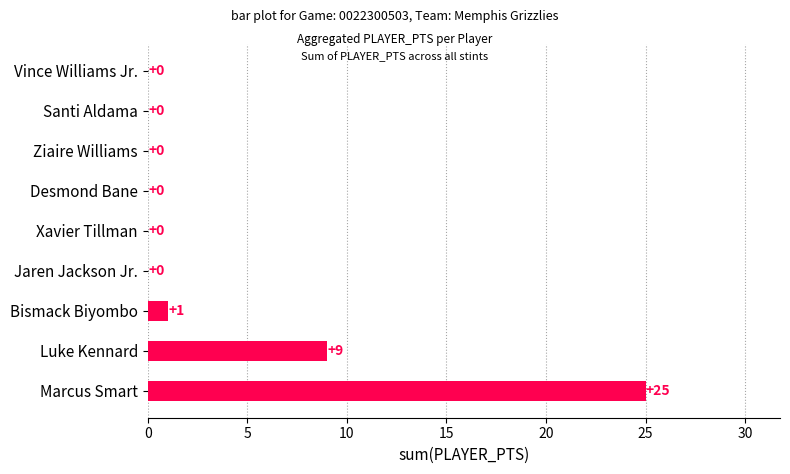

What is the maximum value shown in the chart?

25